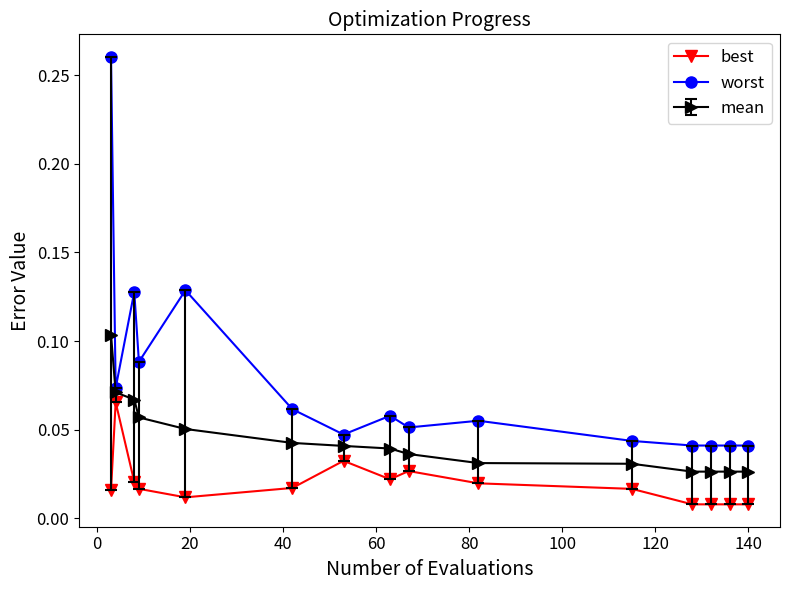

List the series in order of their overall mean, lowest first.

best, mean, worst